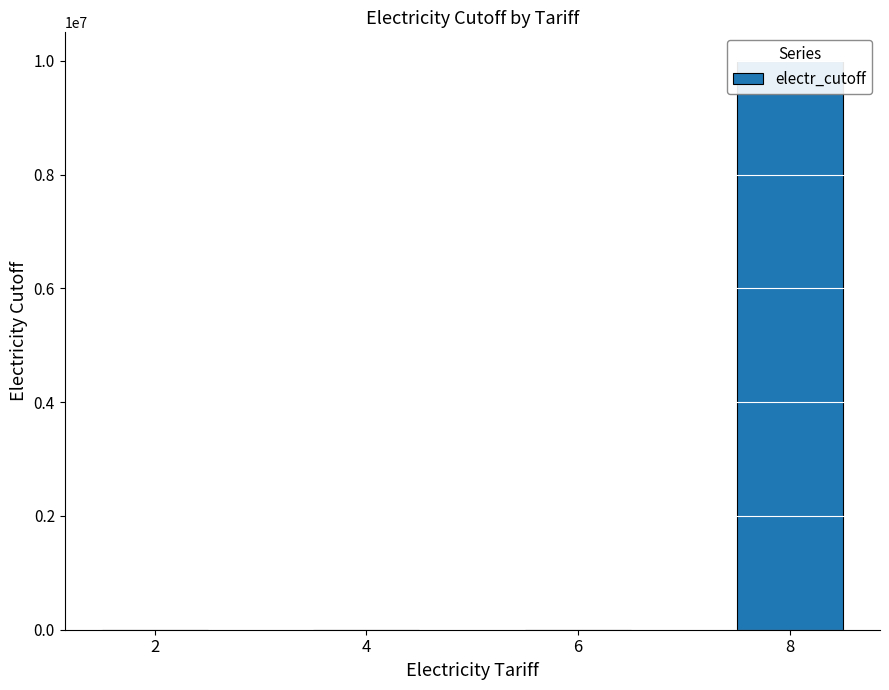

The value at 8 is 10000000. True or false?

True